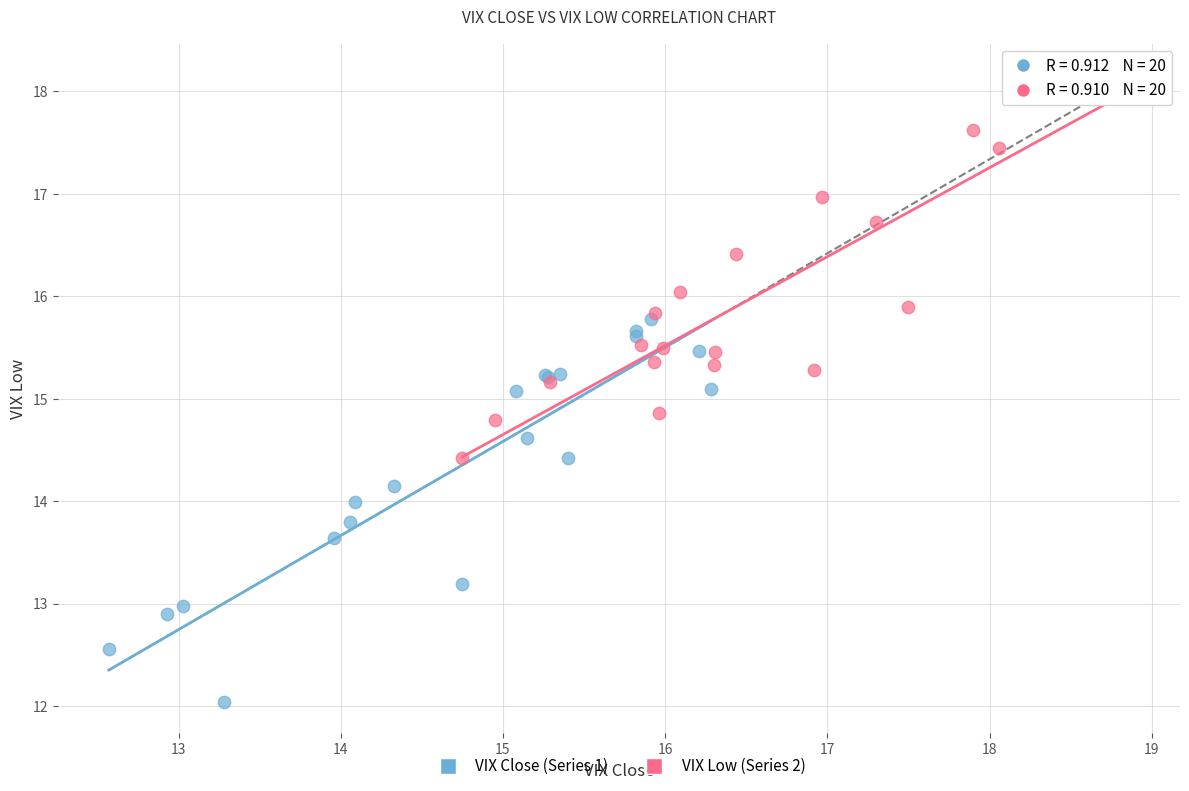

What are all the series names shown in the legend?

VIX Close (Series 1), VIX Low (Series 2)